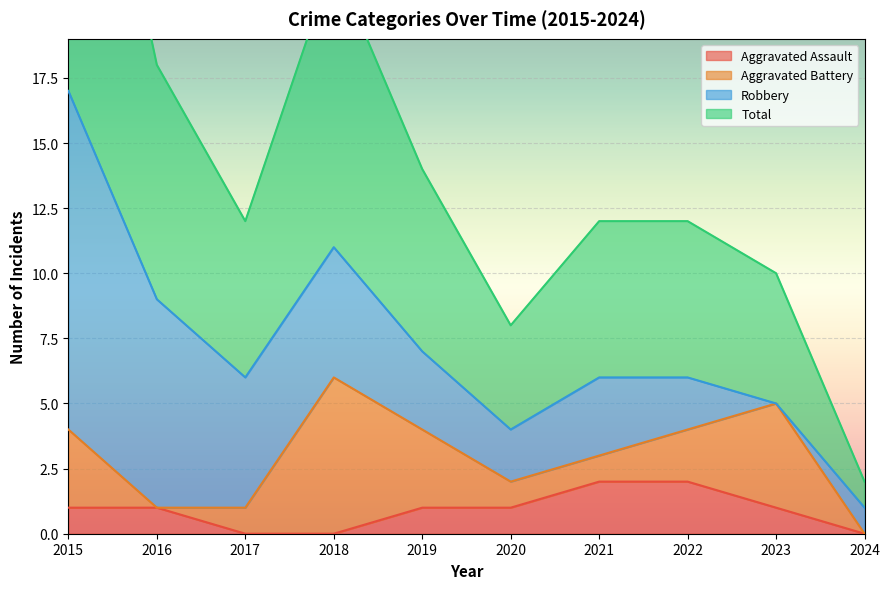

In Total, how many points are lower than both neighbors (excluding endpoints)?

2